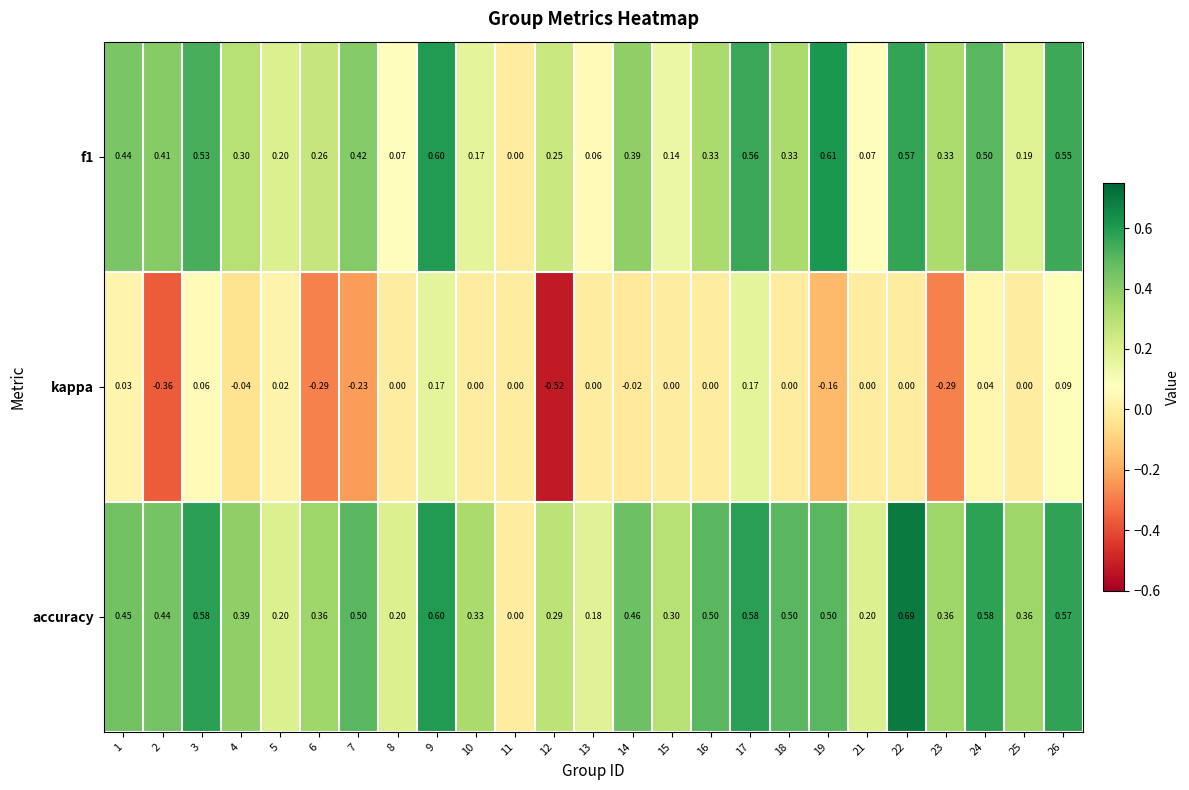

Which label corresponds to the smallest value in the chart?

12